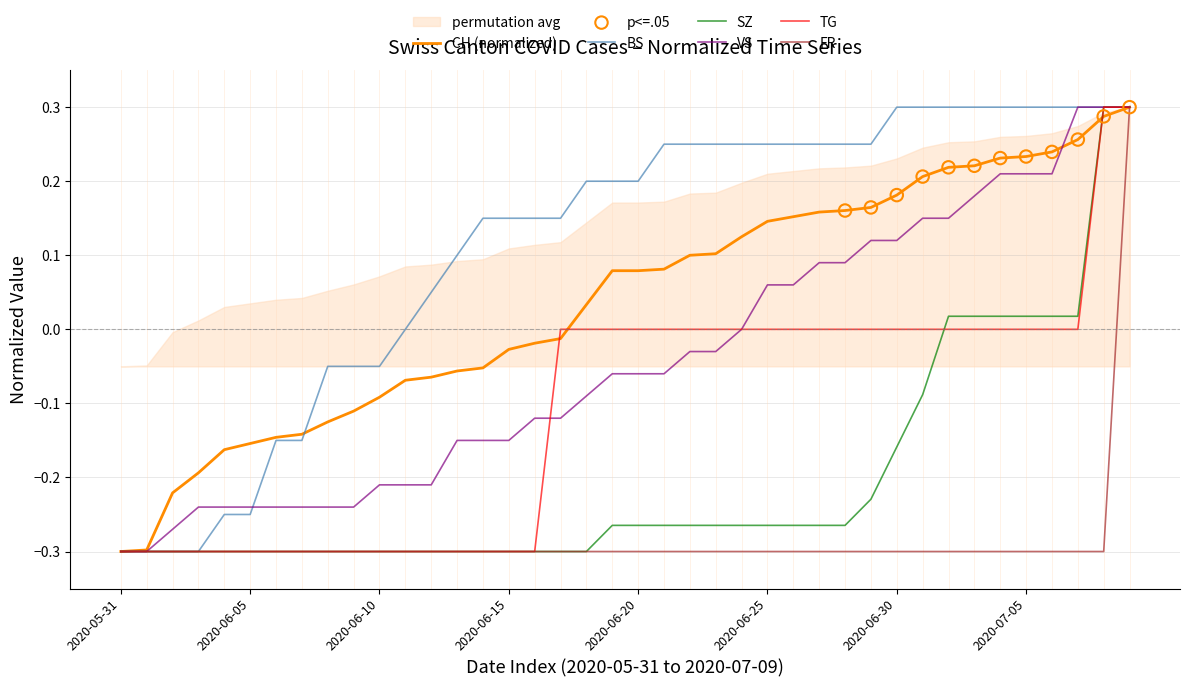

Is the value of SZ at 2020-07-03 greater than the value of FR at 2020-06-10?

Yes